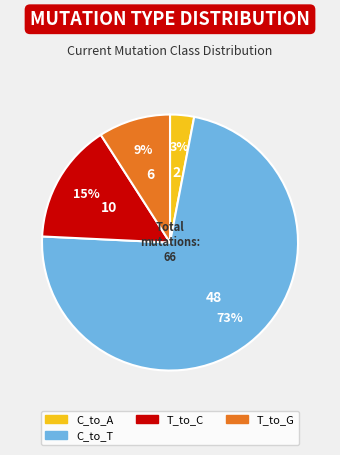

To the nearest percent, what is the difference between the largest and smallest slice percentages?

70%